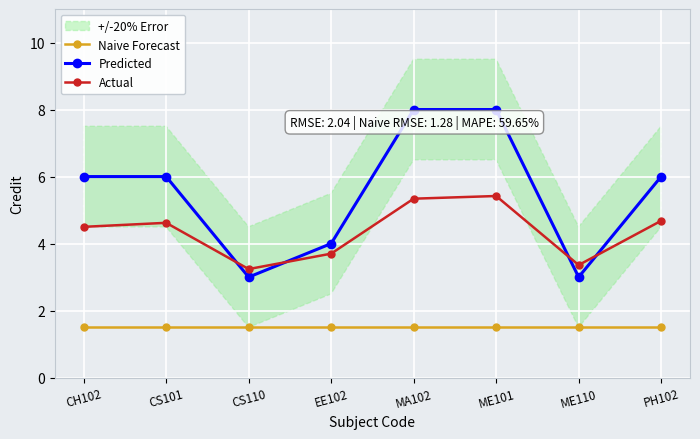

The value of Predicted at CH102 is 10.6. True or false?

False